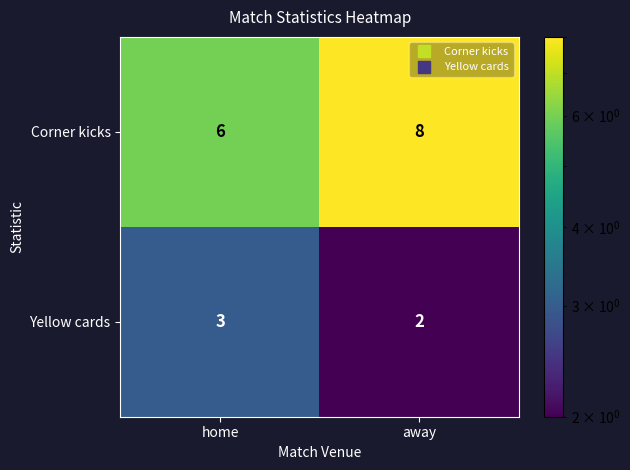

Which series has the largest total across all categories?

Corner kicks